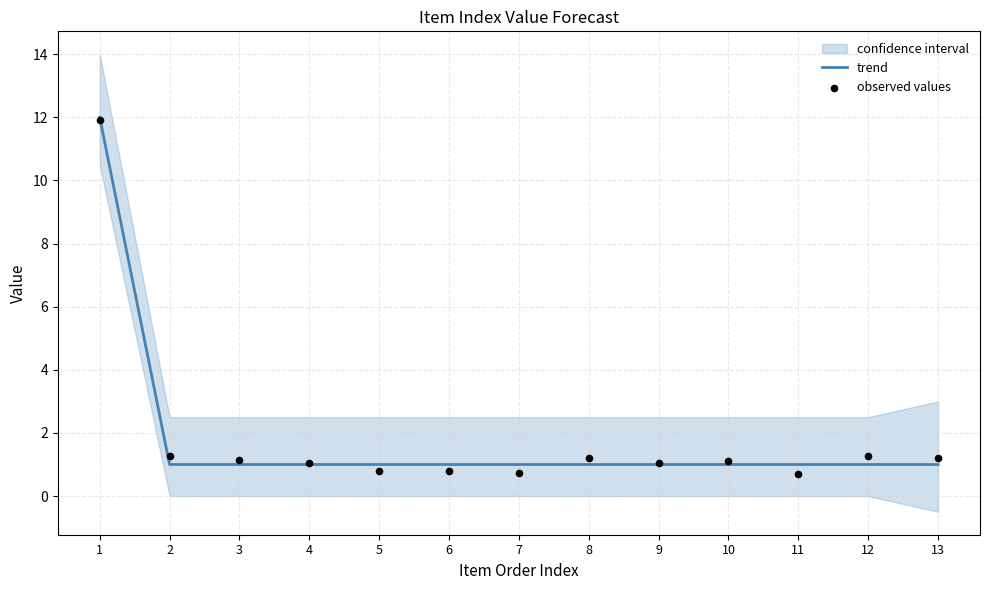

Which series contains the lowest Y value?

observed values